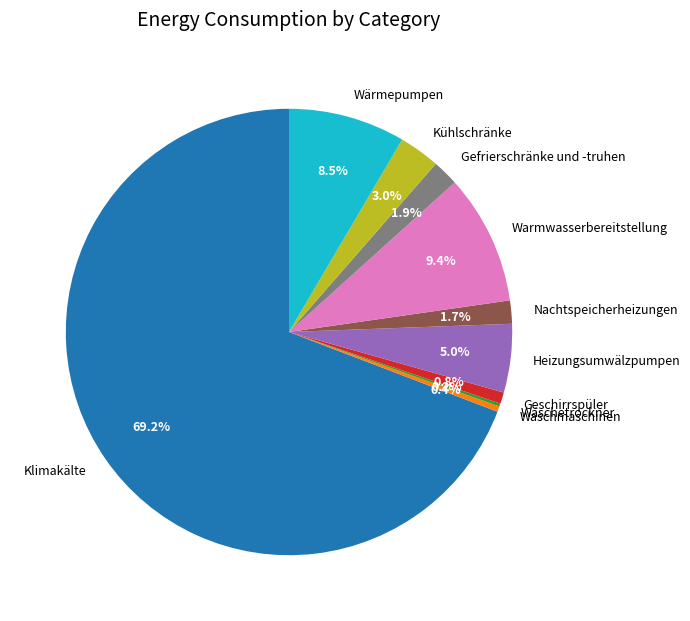

Does Geschirrspüler account for over 50% of the chart?

No